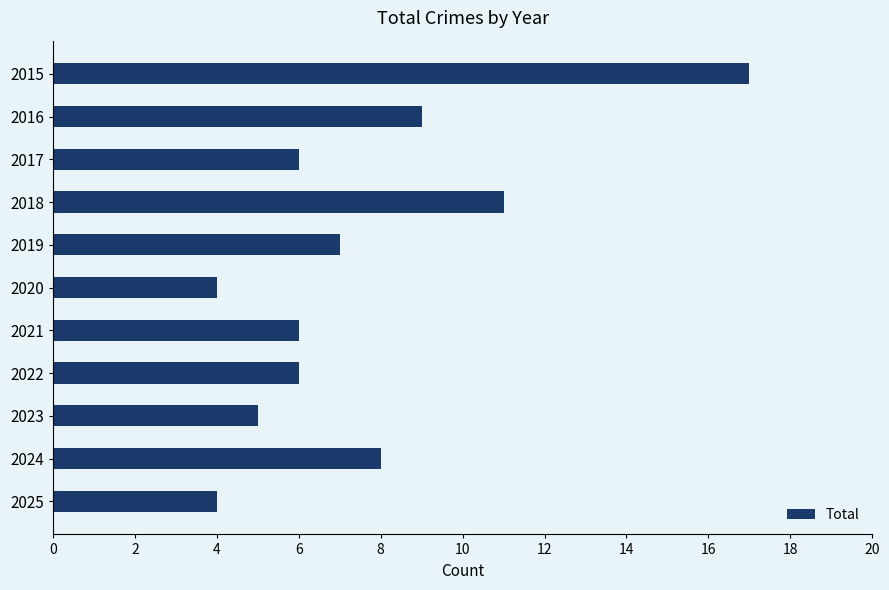

What is the maximum value shown in the chart?

17